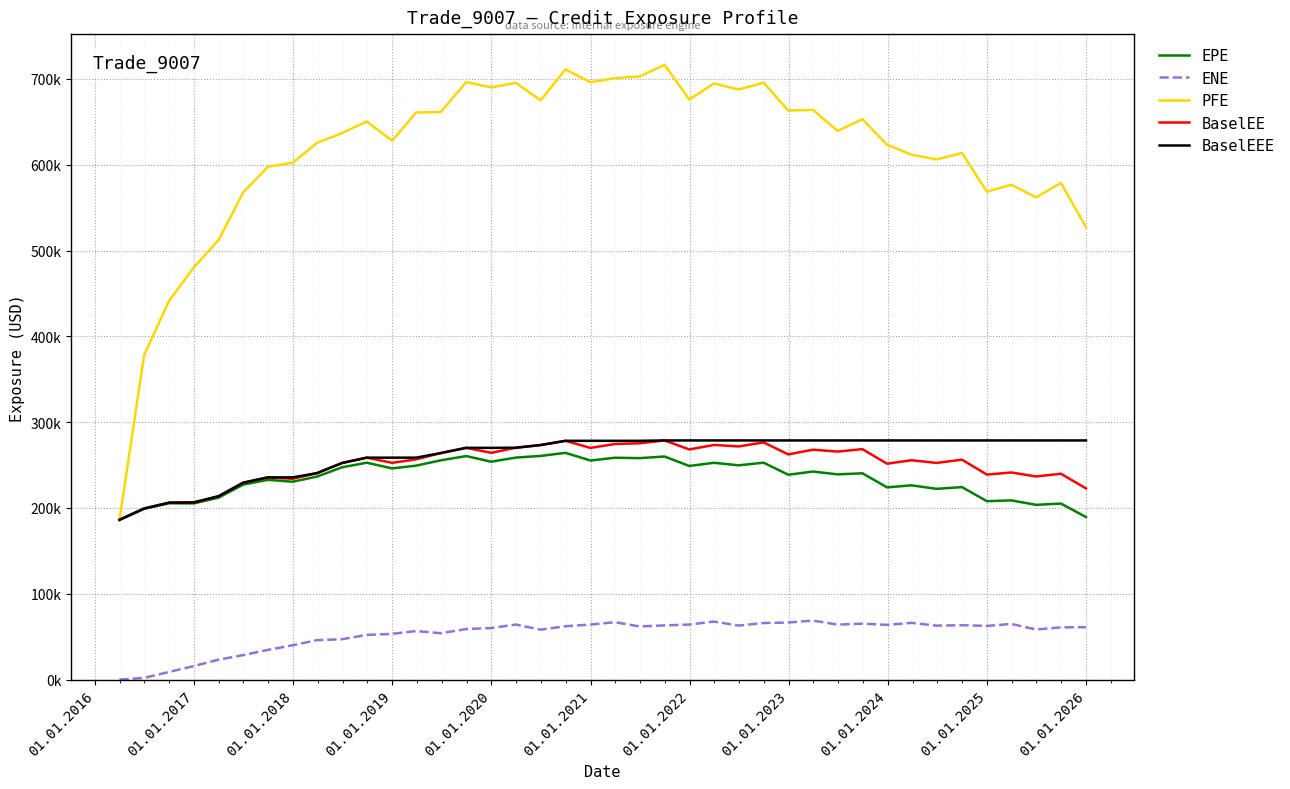

What are all the series names shown in the legend?

EPE, ENE, PFE, BaselEE, BaselEEE